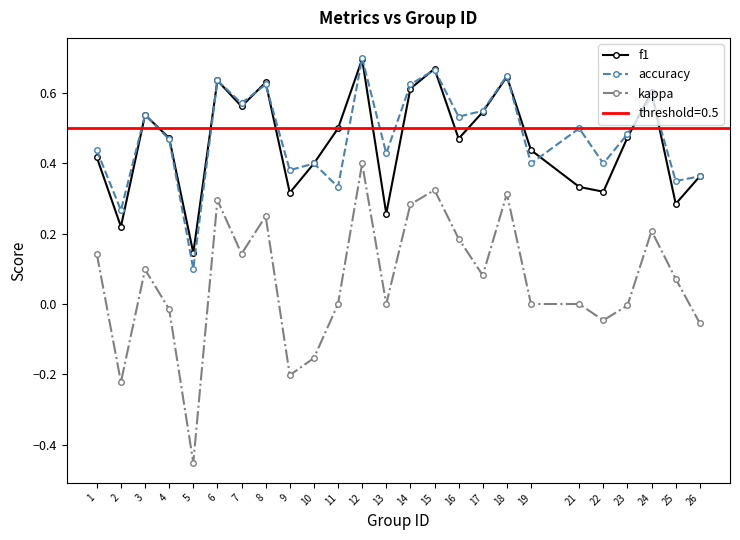

What is the sum of all accuracy values?

12.0